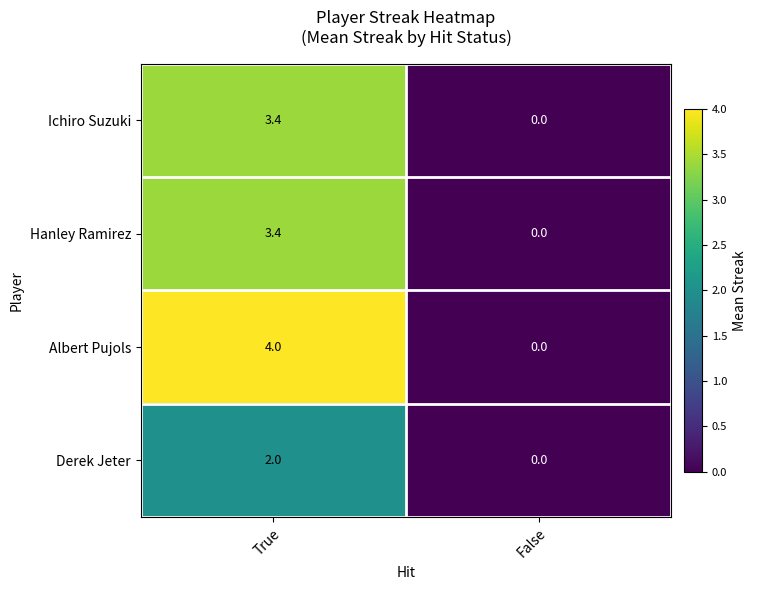

Which category has the highest value across all series?

True